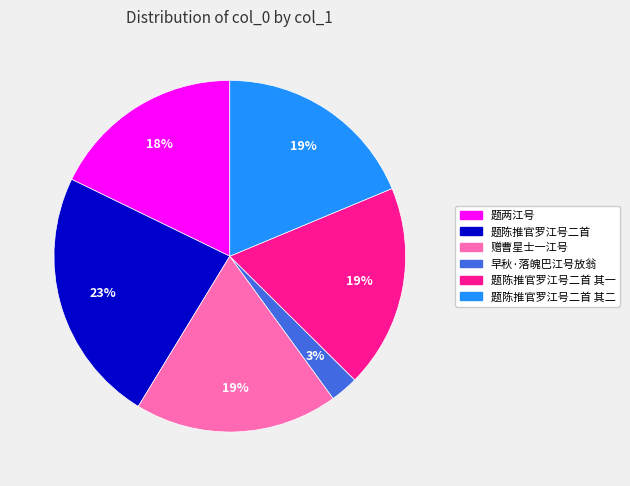

Does any single category account for the majority?

No